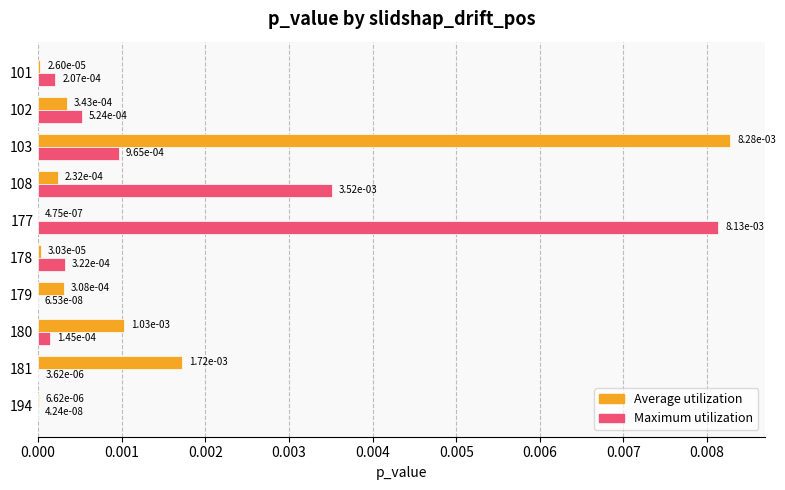

Which label corresponds to the largest value in the chart?

103